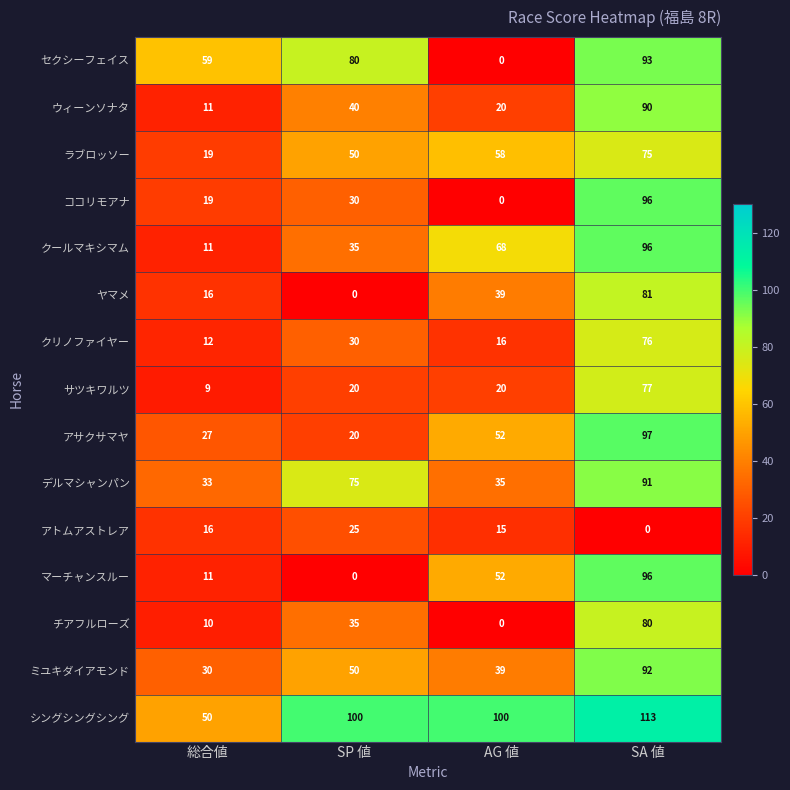

Is it true that マーチャンスルー equals 0 at SP 値?

True